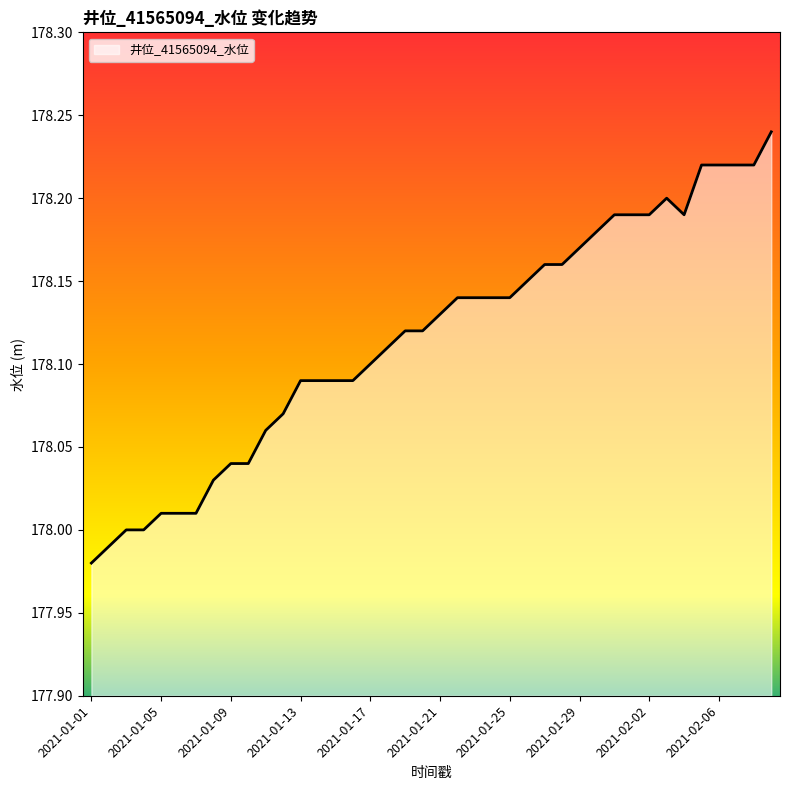

Does the chart have visible grid lines?

No